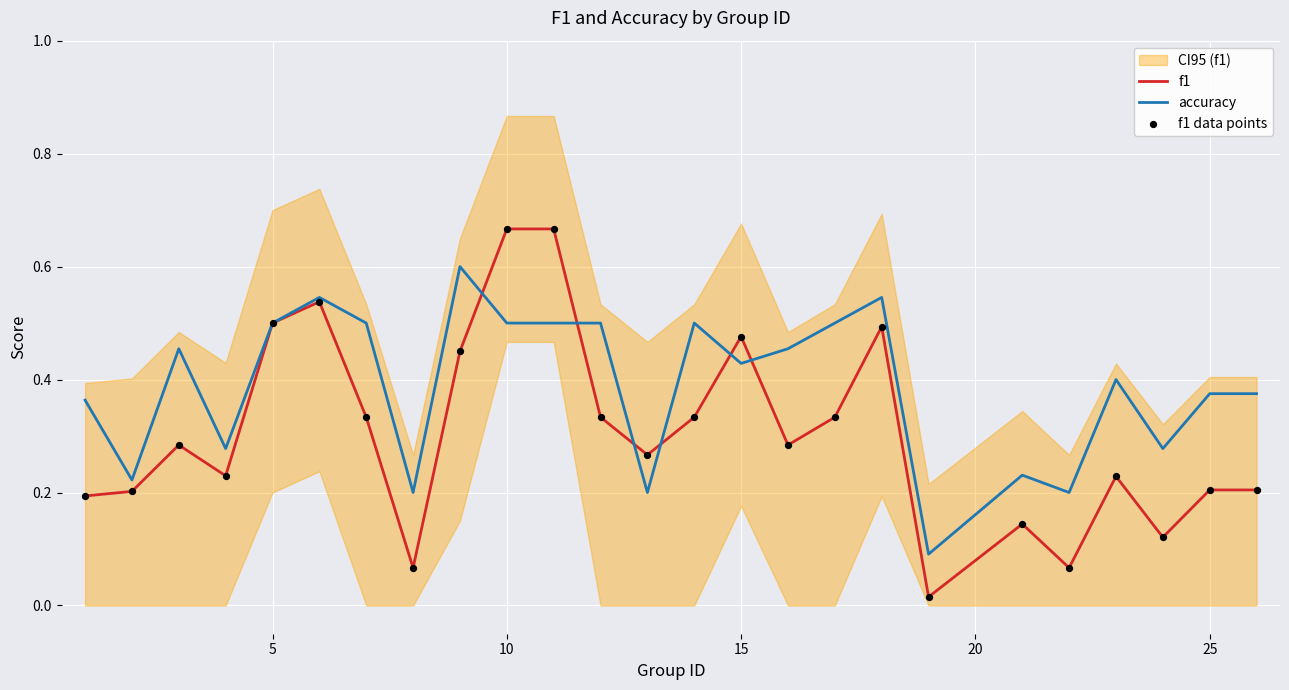

What are all the series names shown in the legend?

f1, accuracy, f1 data points